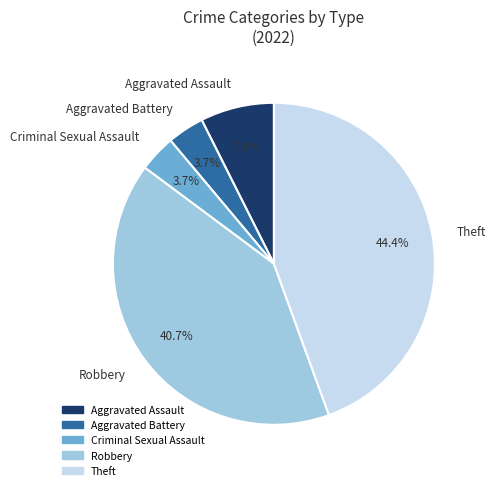

Is Criminal Sexual Assault the majority of the pie?

No